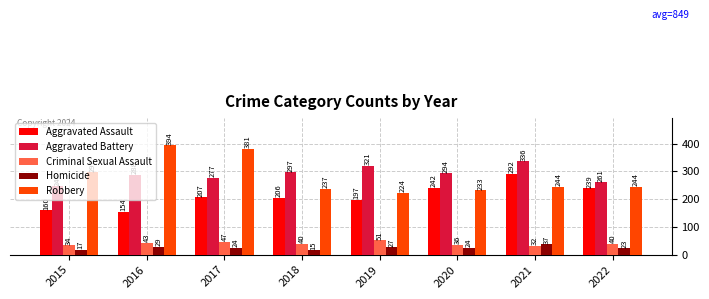

The value of Criminal Sexual Assault at 2020 is 15. True or false?

False